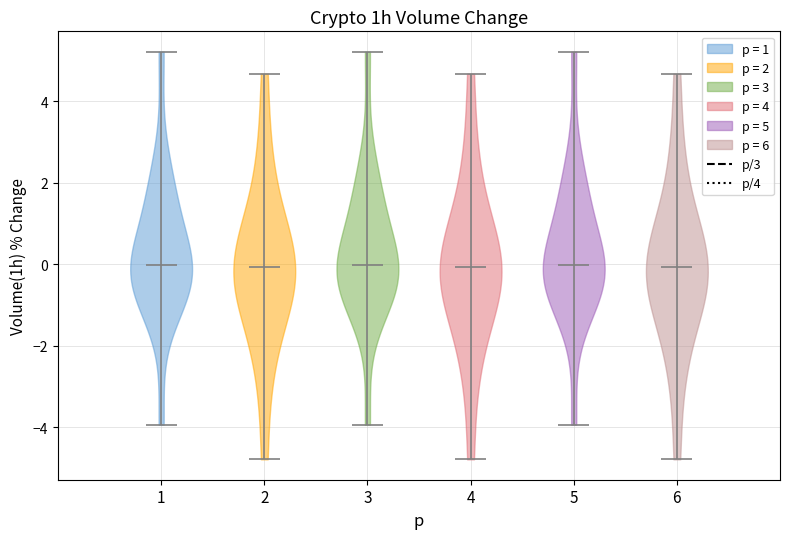

What is the highest point the violin at x = 3 reaches on the y-axis? The values are not printed on the chart, so give them approximately, as read against the axis.

5.2